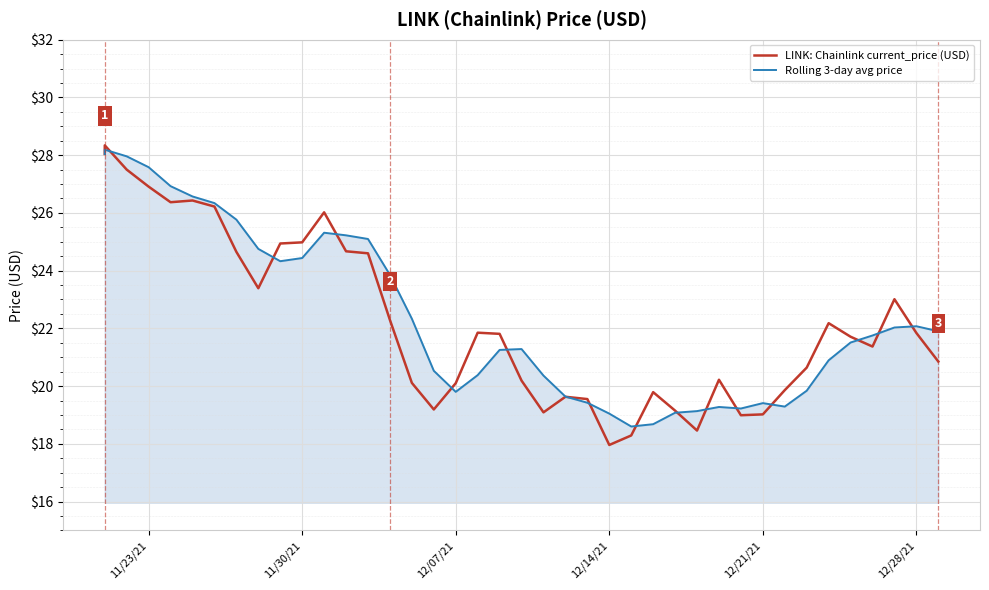

Is the value of Rolling 3-day avg price at 13 greater than the value of LINK: Chainlink current_price (USD) at 39?

Yes